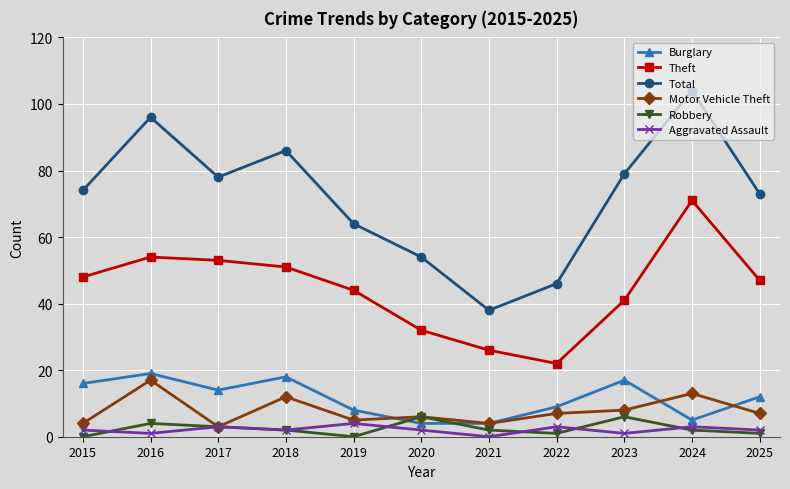

Where does the Robbery series first go above 2?

2016